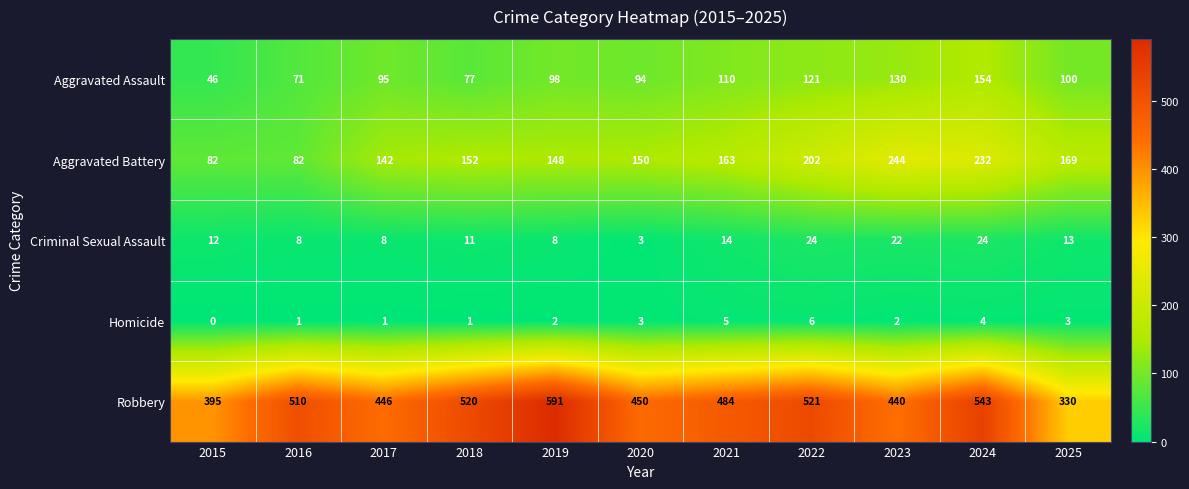

The value of Aggravated Assault at 2016 is 40. True or false?

False